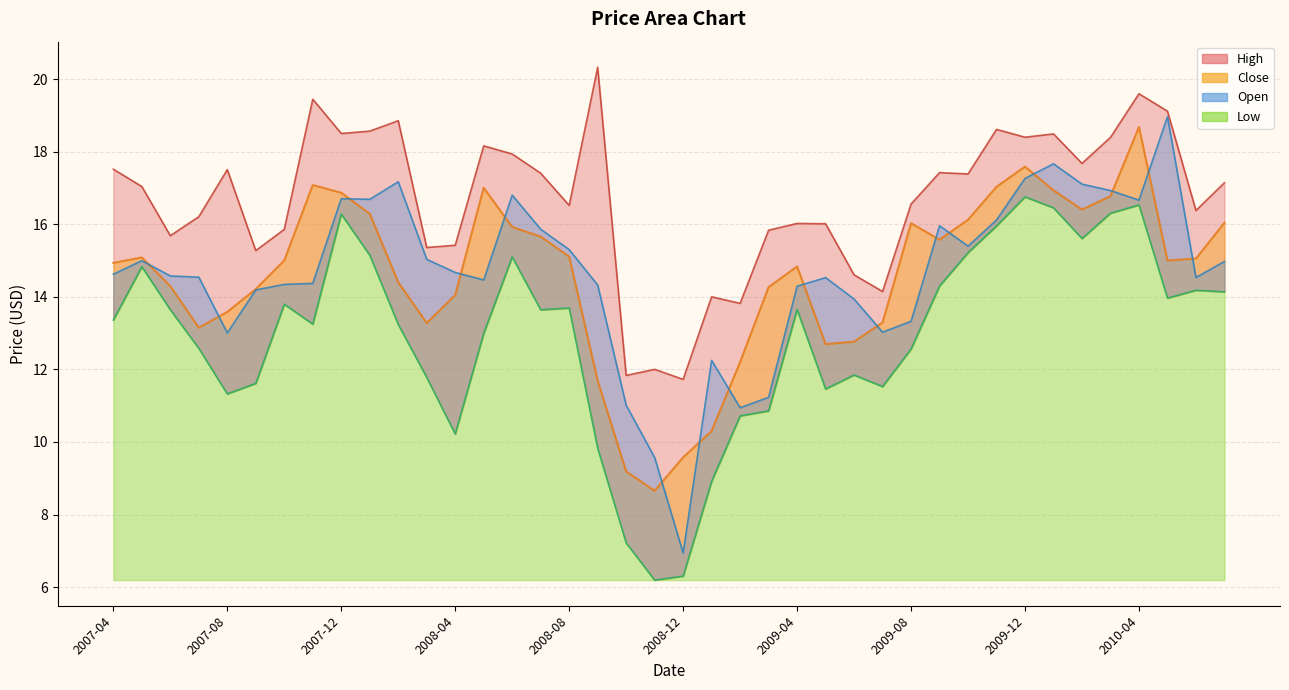

List the labels in order of Low value, smallest first.

2008-11, 2008-12, 2008-10, 2009-01, 2008-09, 2008-04, 2009-02, 2009-03, 2007-08, 2009-05, 2009-07, 2007-09, 2008-03, 2009-06, 2009-08, 2007-07, 2008-05, 2008-02, 2007-11, 2007-04, 2008-07, 2007-06, 2009-04, 2008-08, 2007-10, 2010-05, 2010-07, 2010-06, 2009-09, 2007-05, 2008-06, 2008-01, 2009-10, 2010-02, 2009-11, 2007-12, 2010-03, 2010-01, 2010-04, 2009-12